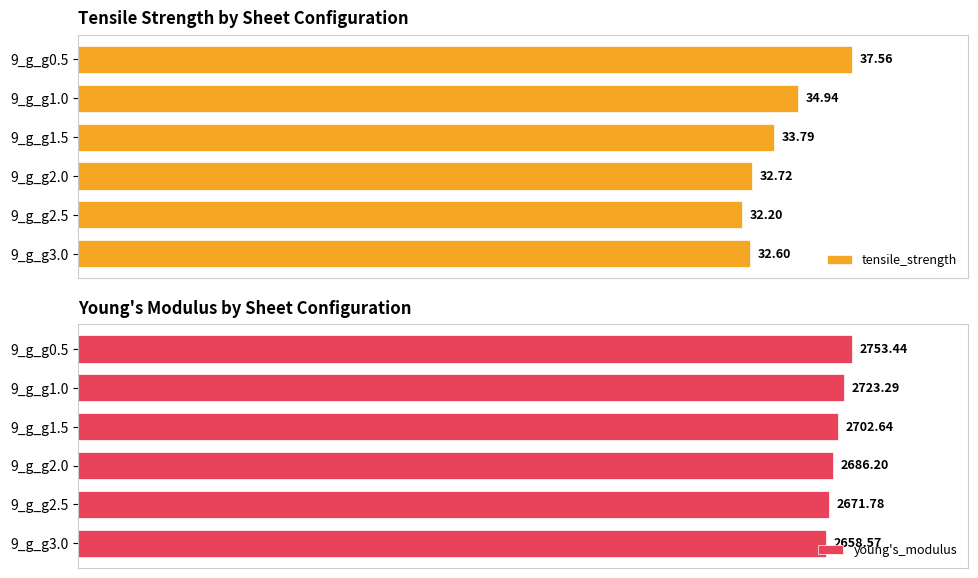

At how many categories does at least one series exceed 429?

6